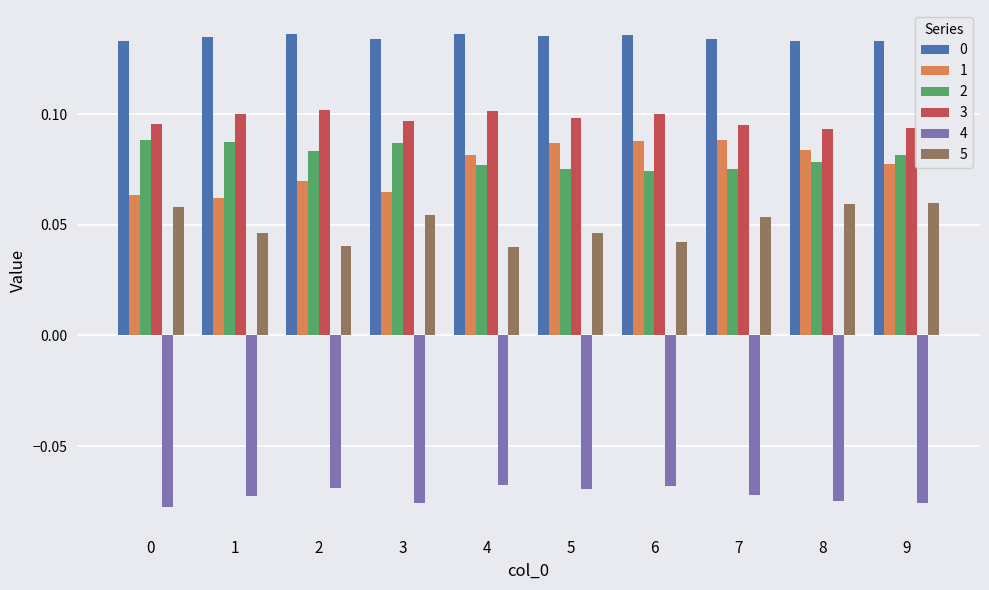

The value of 1 at 2 is 0.1. True or false?

True